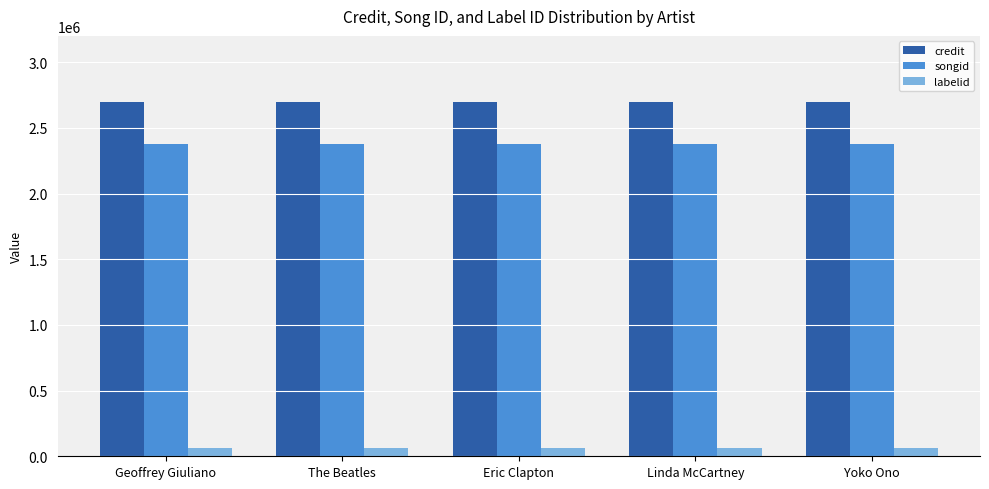

What is the sum of the credit values at Eric Clapton and The Beatles?

5397682